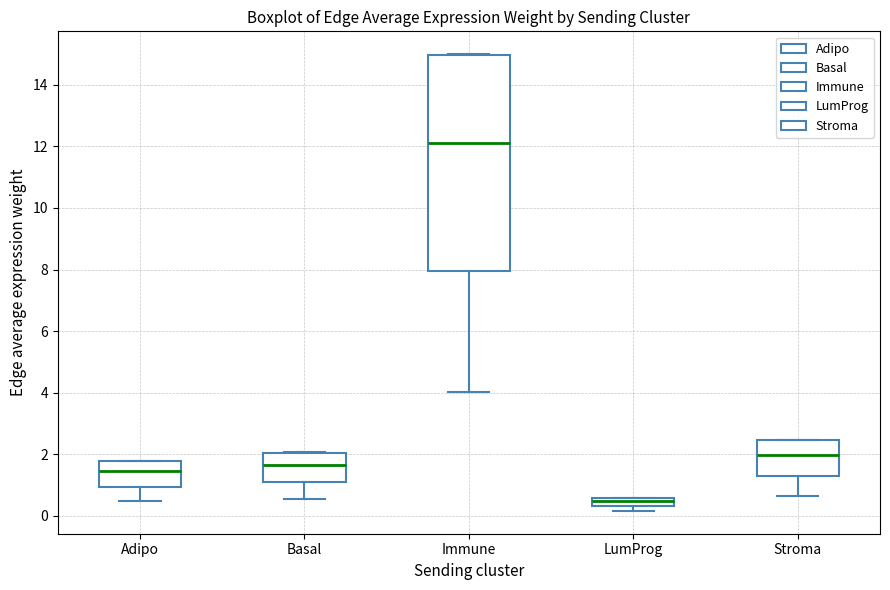

Which box's median line is the lowest?

LumProg